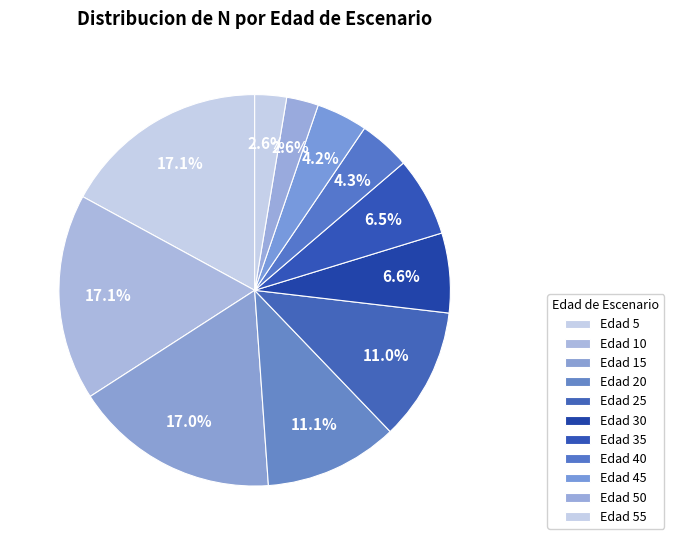

How many slices are in this pie chart?

11